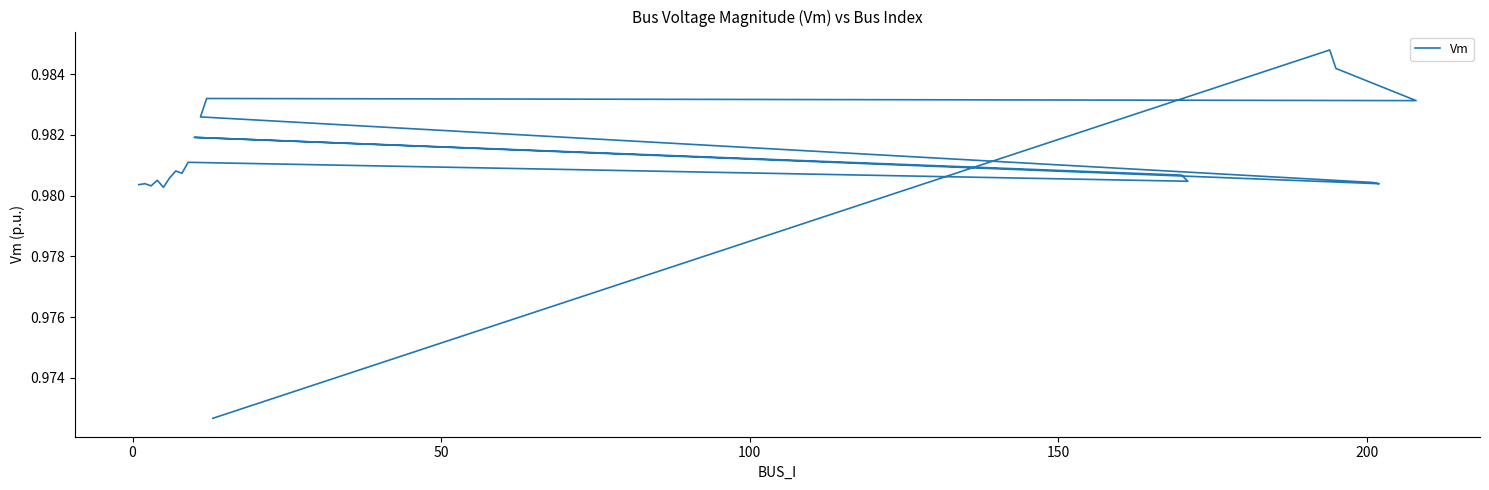

True or false: the data has more than 1 interior local peaks.

True